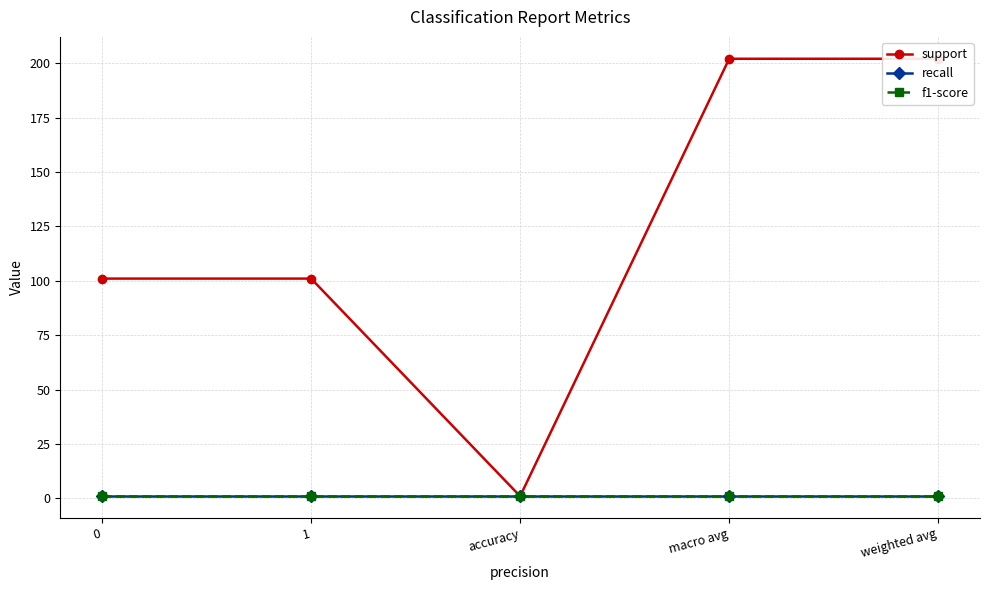

Rank the categories by support value from lowest to highest.

accuracy, 0, 1, macro avg, weighted avg